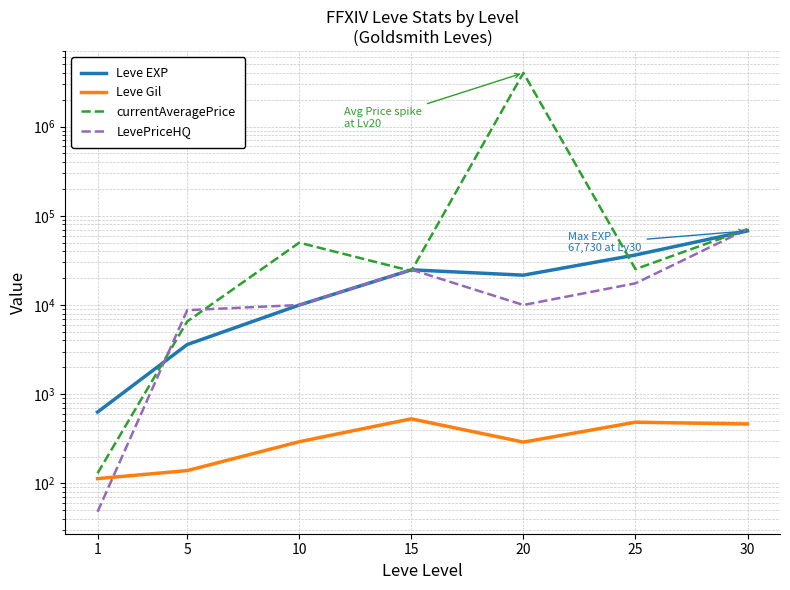

Between 30 and 25, which is larger?

30